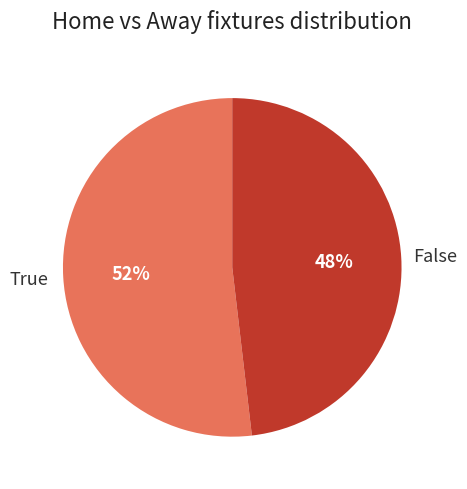

Is there any slice that represents more than half of the pie?

Yes